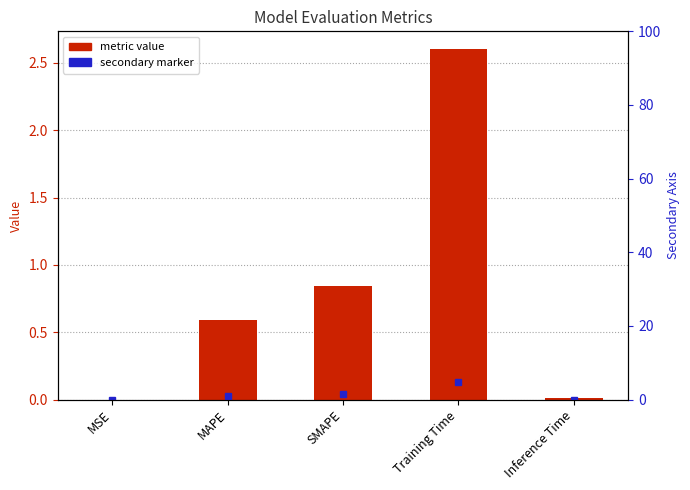

What is the difference between the values at MAPE and Training Time?

2.0